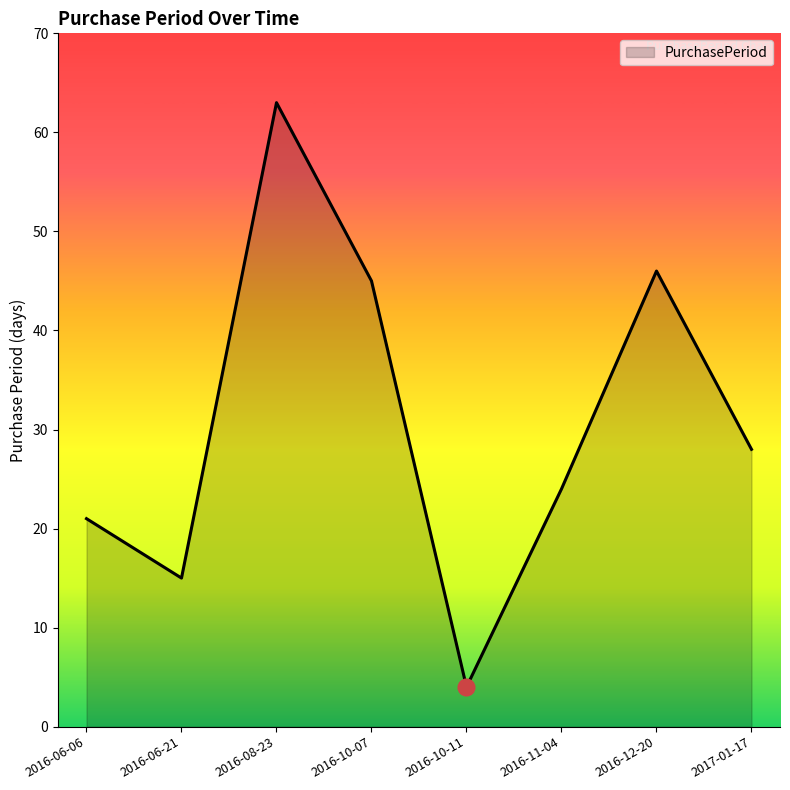

How many categories are shown in the chart?

8